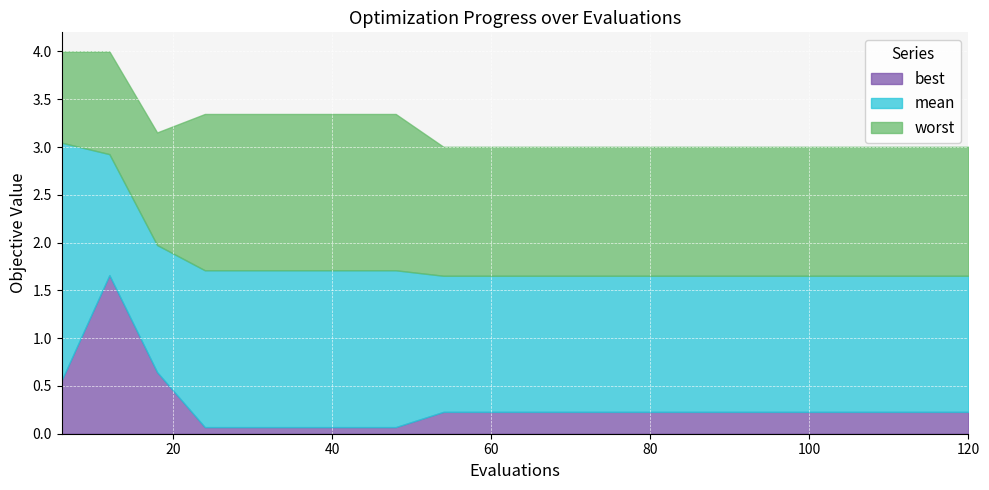

What is the sum of all best values?

6.0